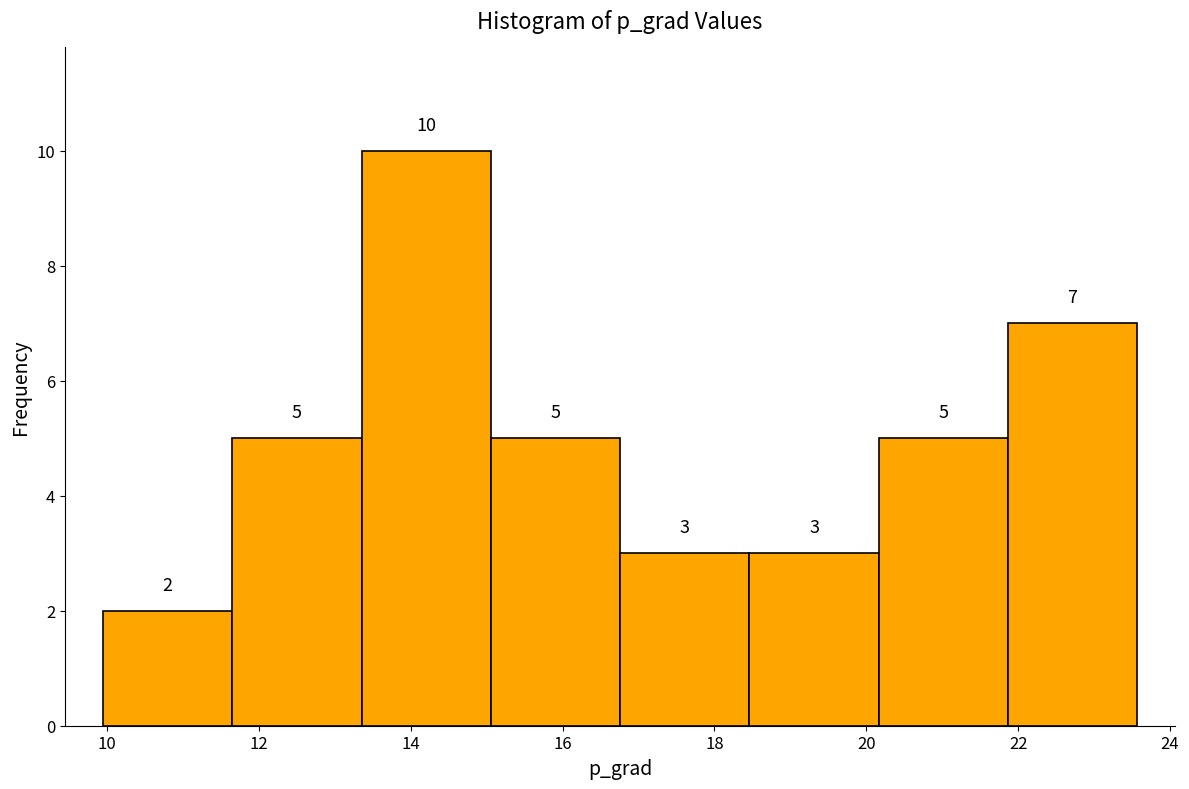

How tall is the bar that spans 16.8 to 18.4 on the x-axis? The bar edges are not printed on the chart, so give them approximately, as read against the axis.

3